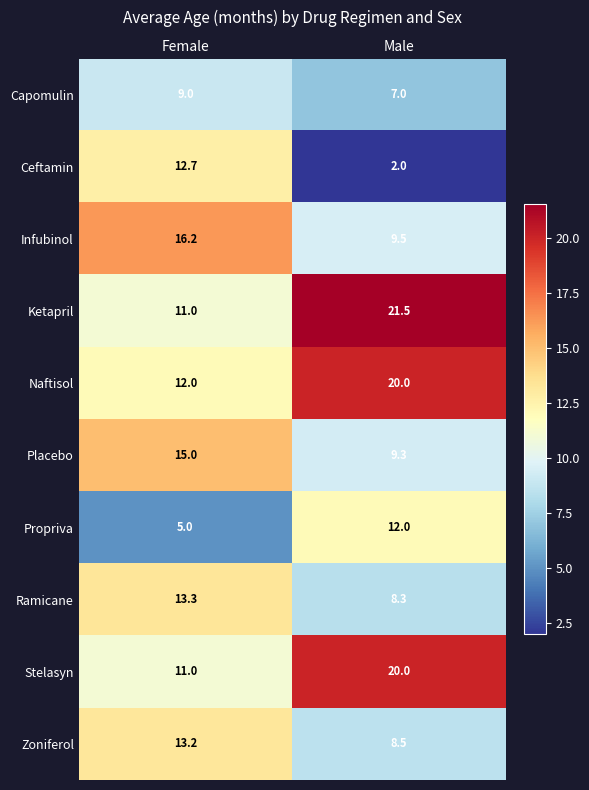

What is the spread (max minus min) of values at Female?

11.2